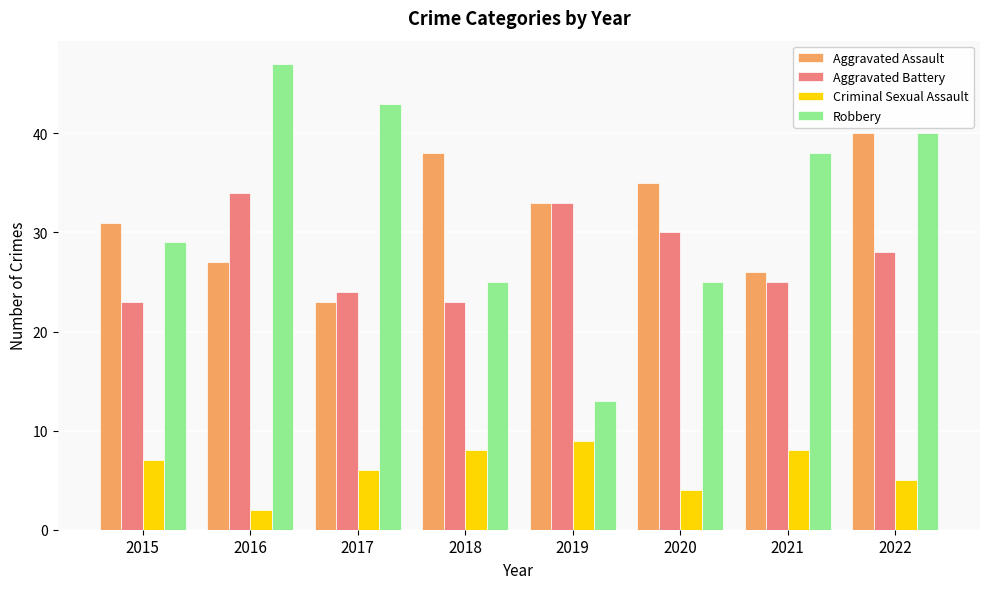

Rank the categories by Aggravated Assault value from lowest to highest.

2017, 2021, 2016, 2015, 2019, 2020, 2018, 2022